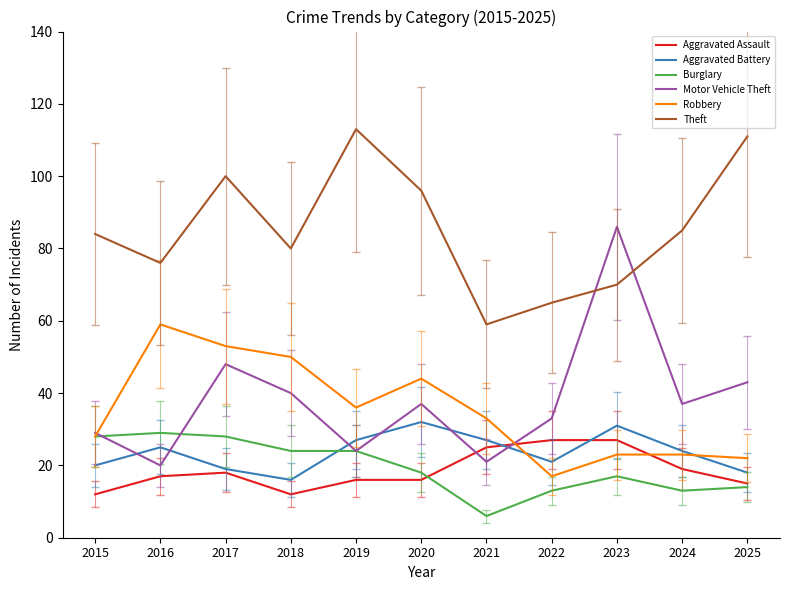

Between 2015 and 2021, which series saw the biggest shift?

Theft